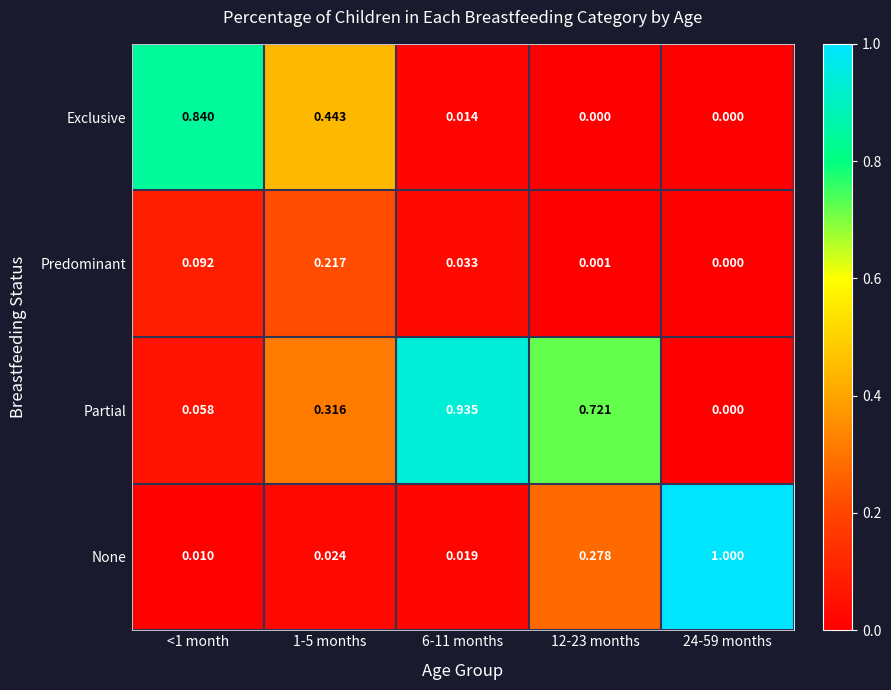

Which series has the largest total across all categories?

Partial